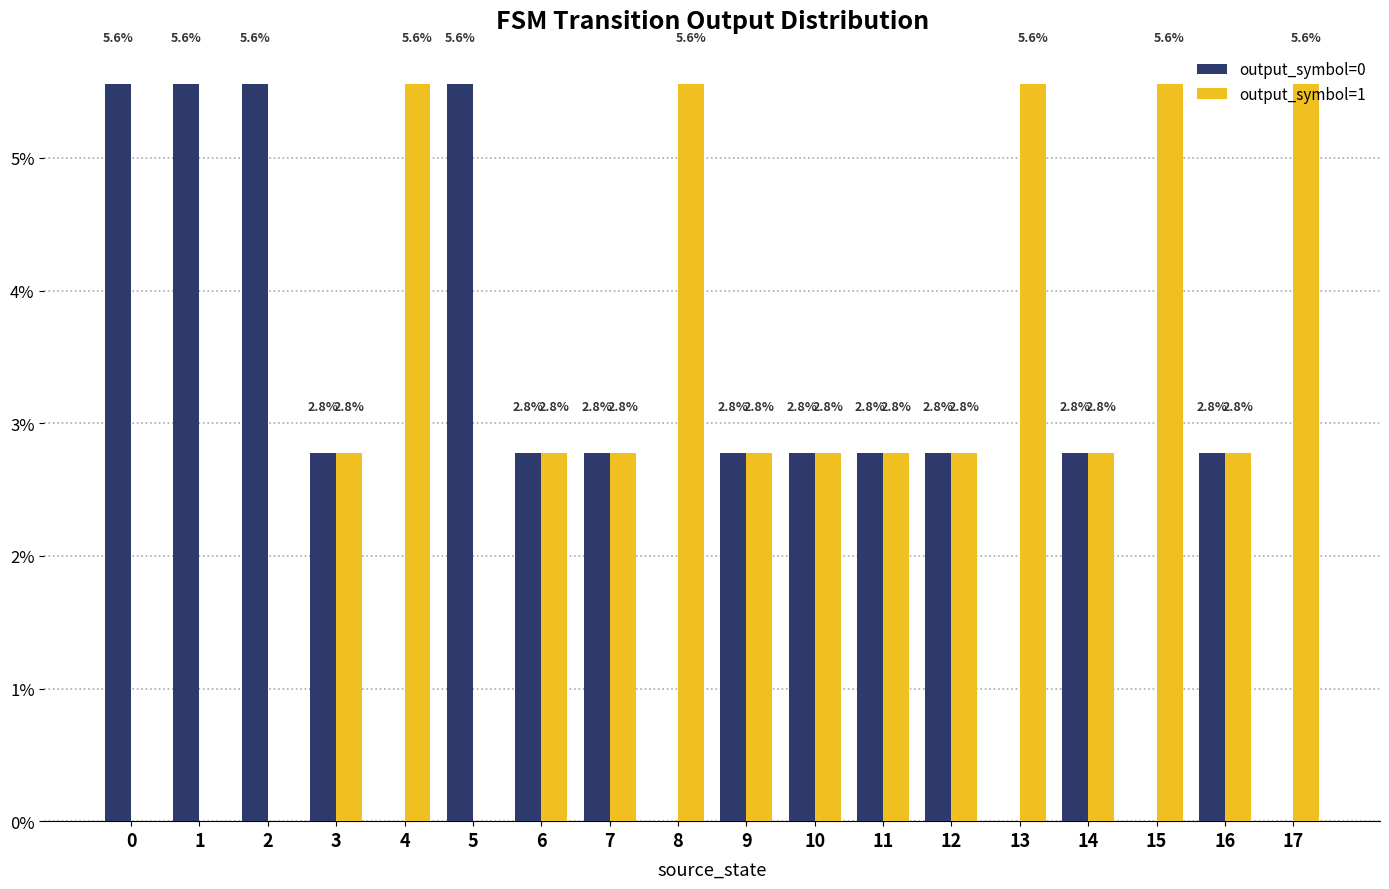

Which series has the largest total across all categories?

output_symbol=1